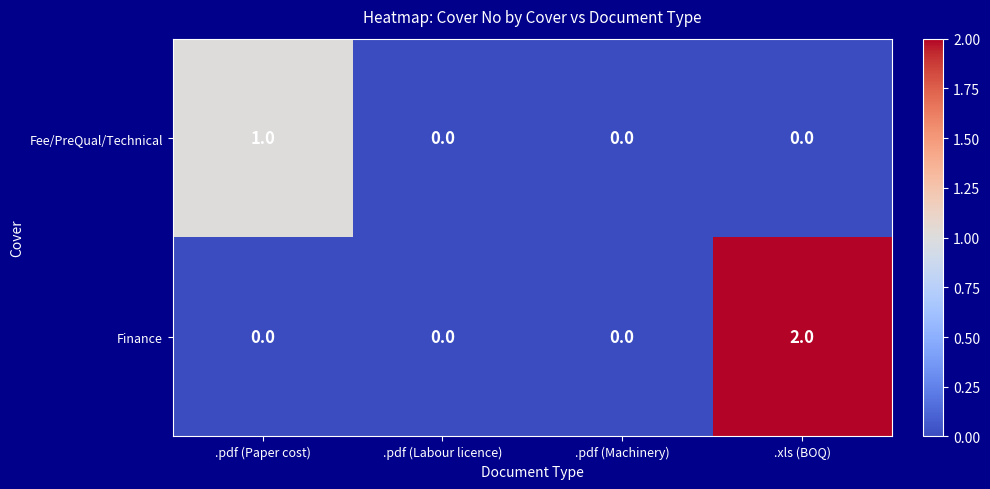

How many values in Finance are above zero?

1